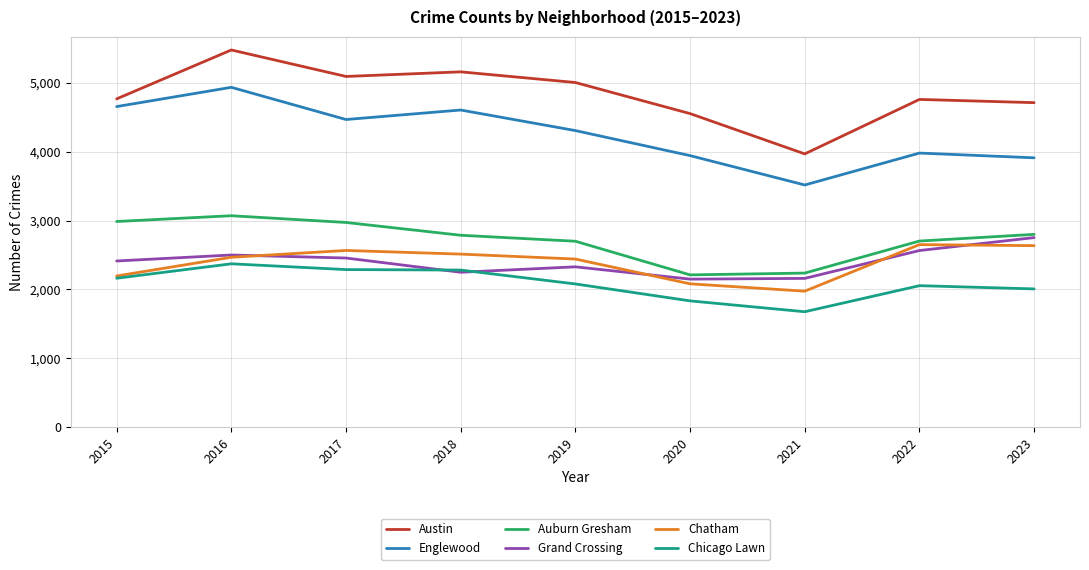

At which label is Englewood closest to 4228?

2019